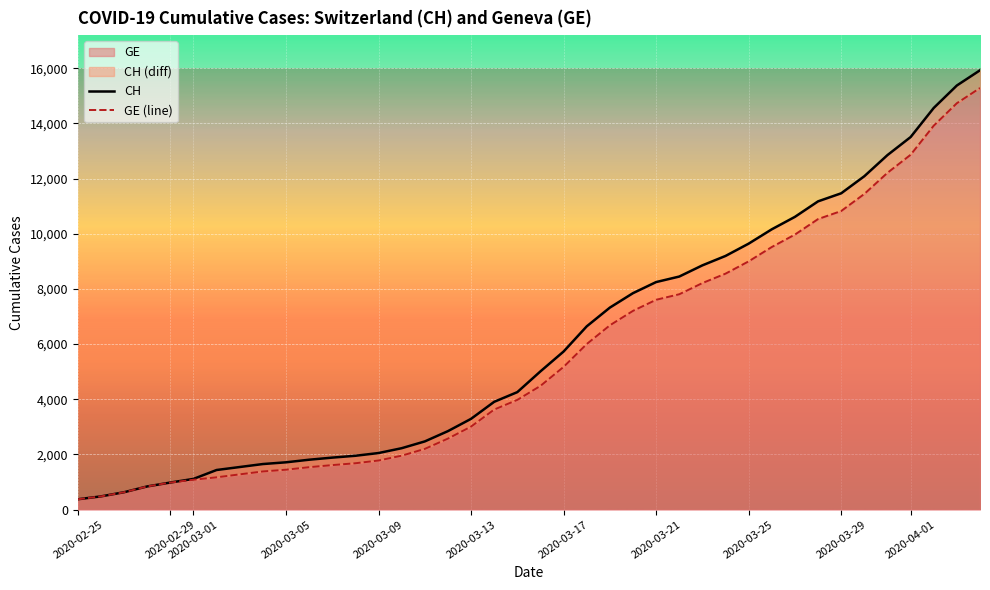

At which category is the sum across all series the highest?

2020-04-04